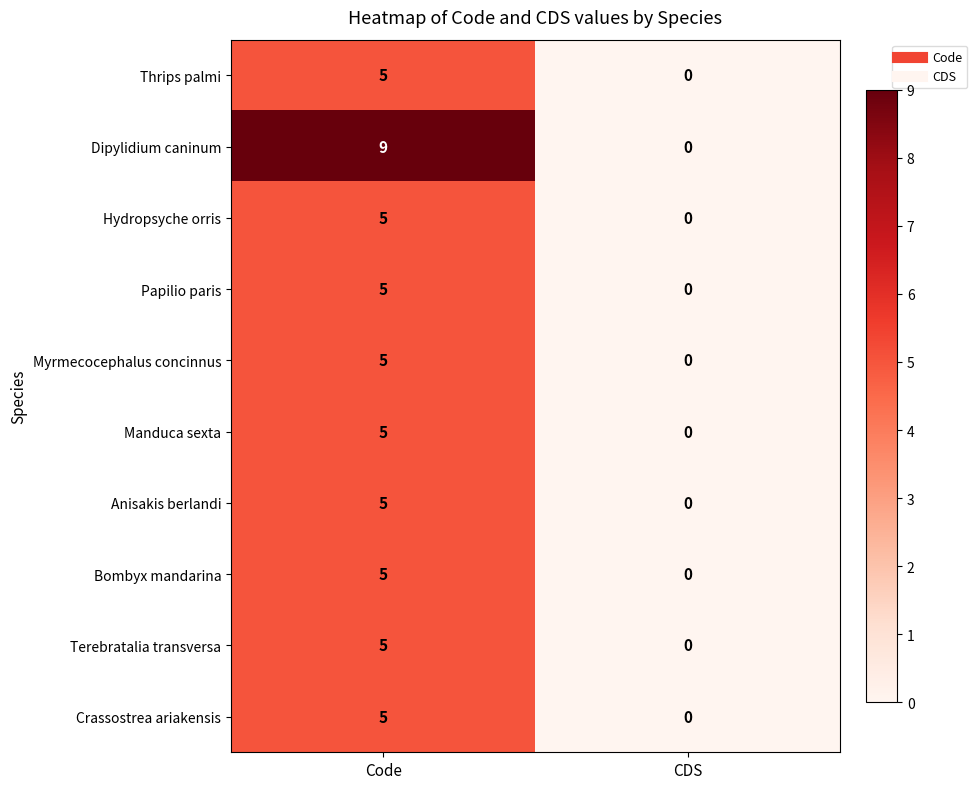

At which label is Dipylidium caninum closest to 4?

CDS